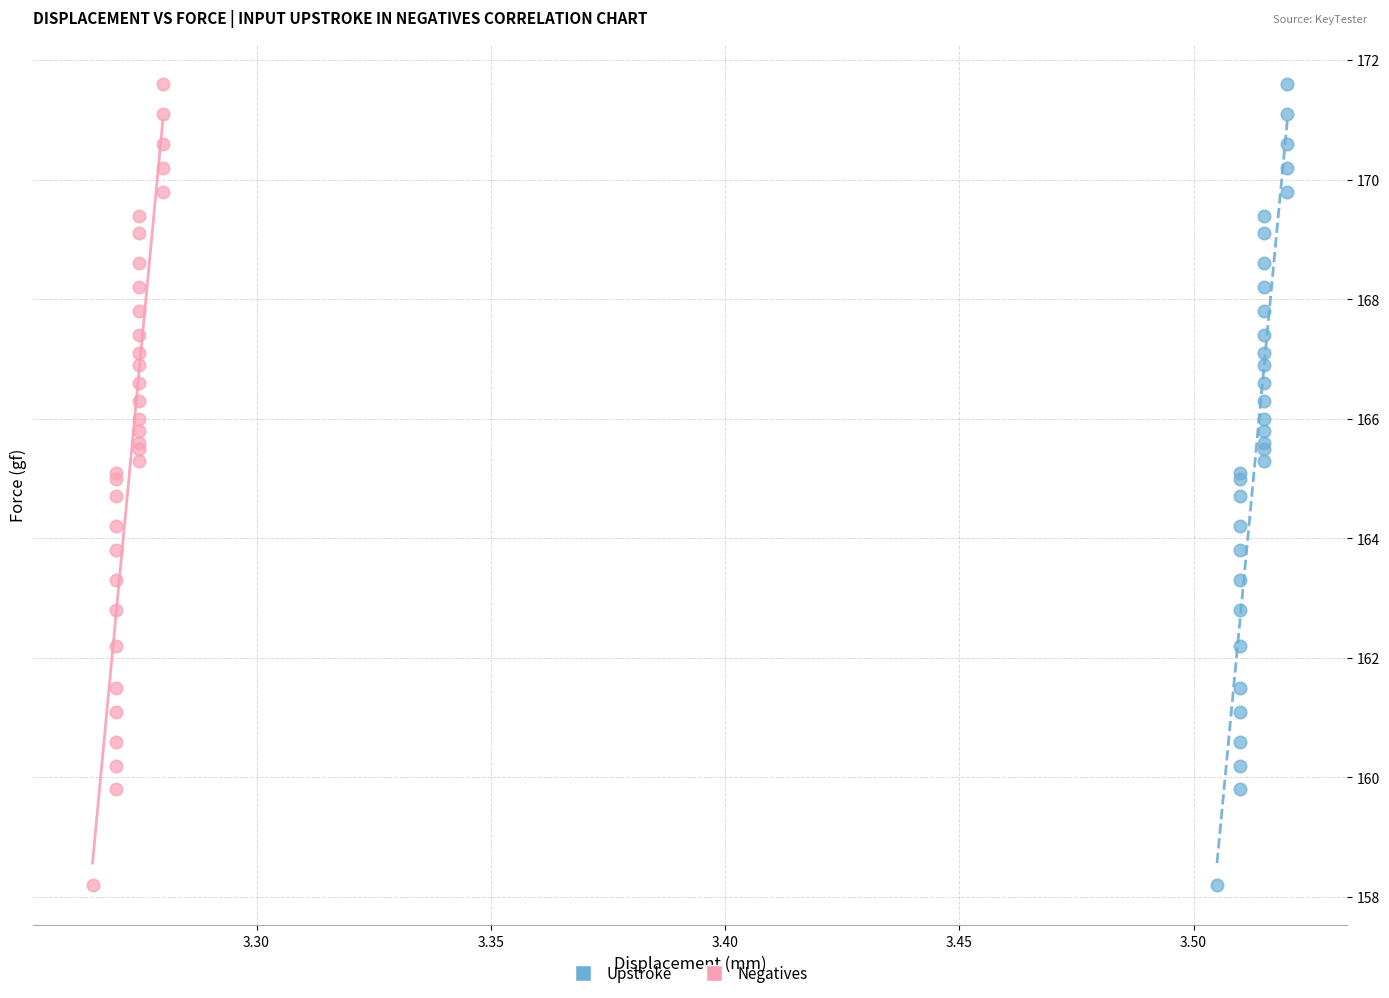

What are all the series names shown in the legend?

Upstroke, Negatives